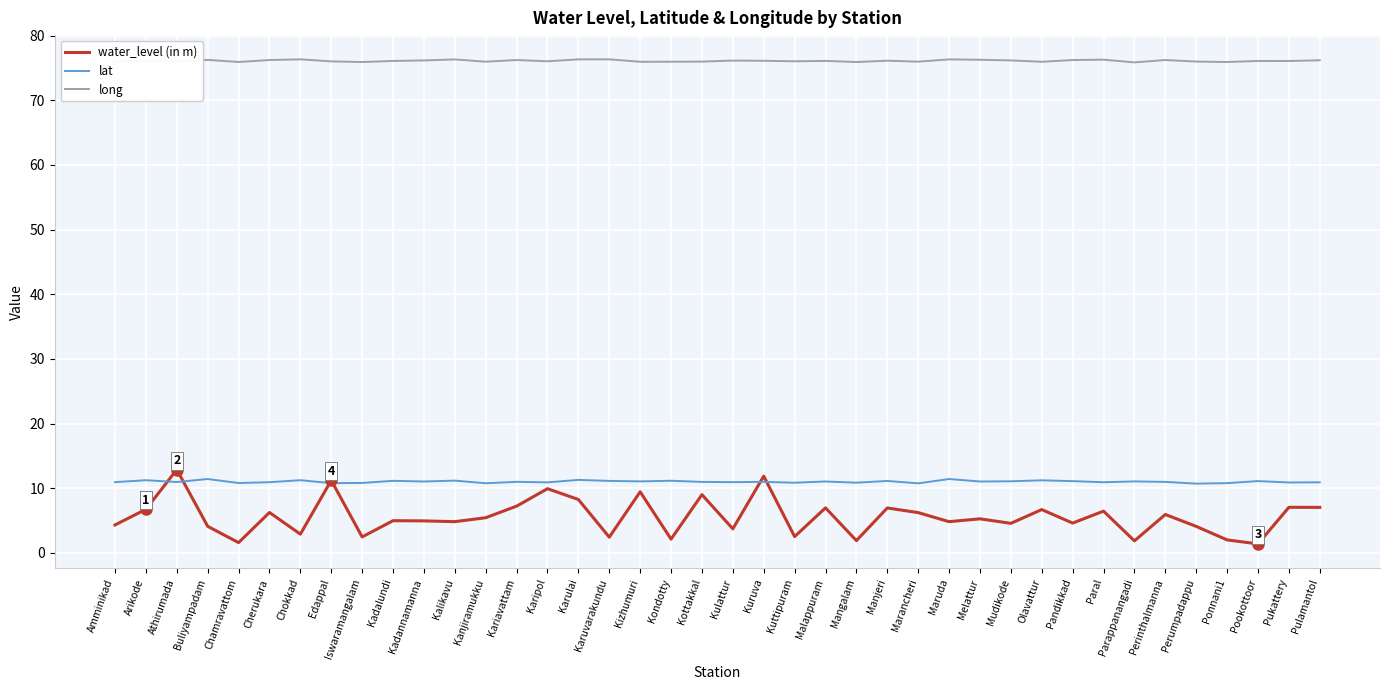

What position from the left is Mudikode?

30